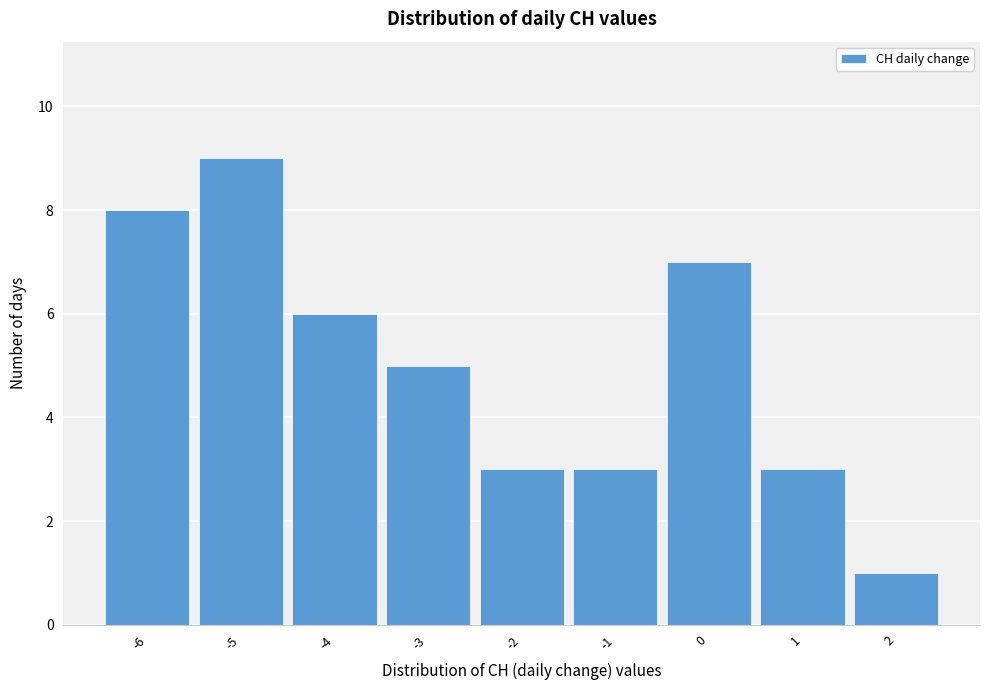

Reading left to right, transcribe this chart: for each bar, give the range it covers on the x-axis and its height. The values are not printed on the chart, so give them approximately, as read against the axis.

-6.5 to -5.5: 8
-5.5 to -4.5: 9
-4.5 to -3.5: 6
-3.5 to -2.5: 5
-2.5 to -1.5: 3
-1.5 to -0.5: 3
-0.5 to 0.5: 7
0.5 to 1.5: 3
1.5 to 2.5: 1